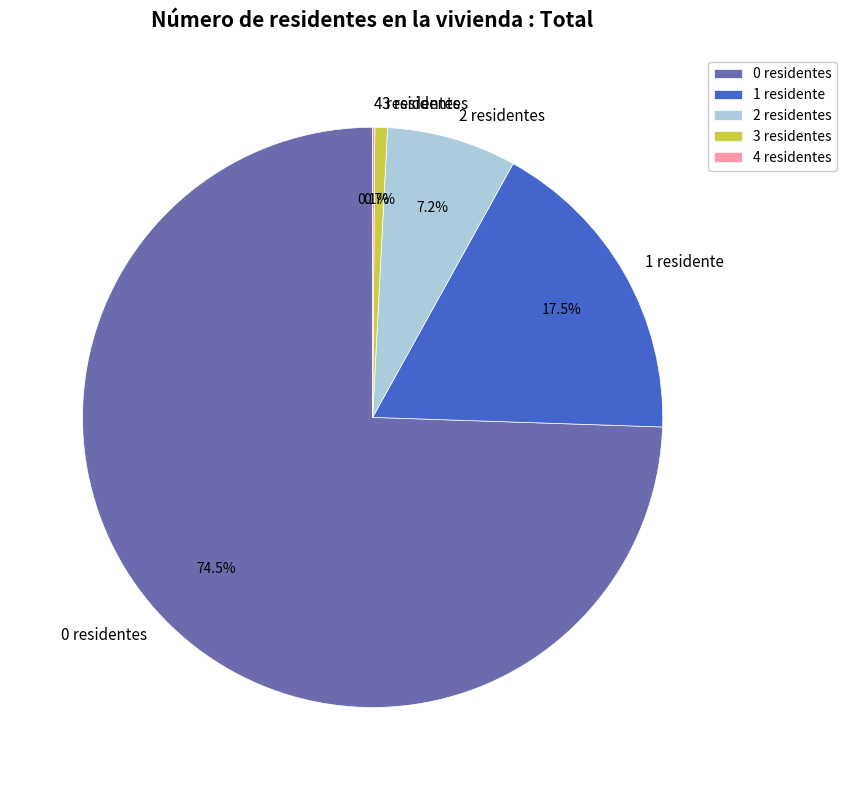

Is the sum of 1 residente and 0 residentes greater than half?

Yes